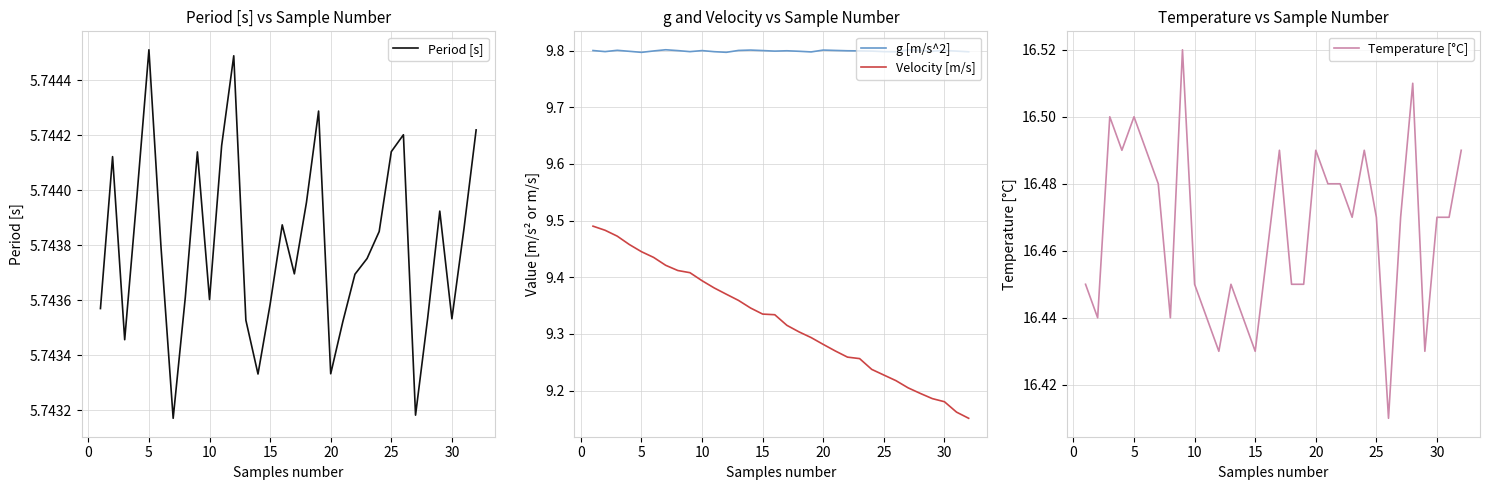

At how many categories does at least one series exceed 12?

32